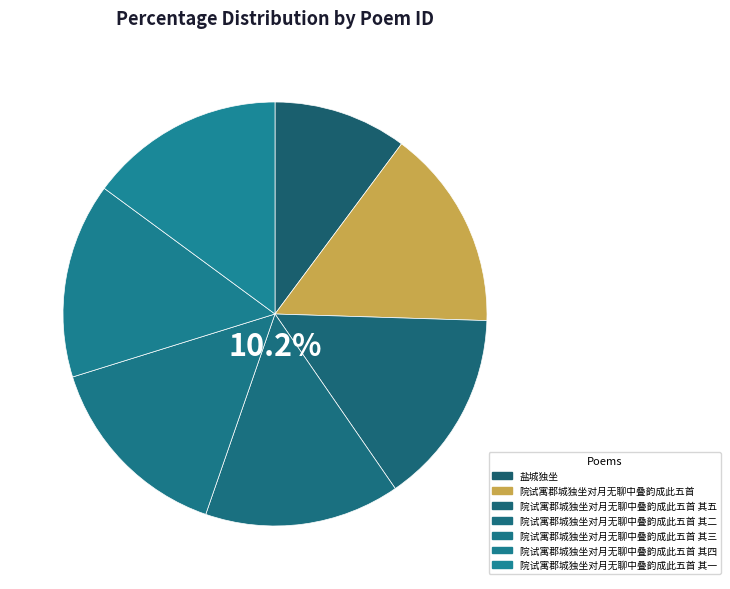

The 院试寓郡城独坐对月无聊中叠韵成此五首 其五 slice represents 21% of the pie. True or false?

False